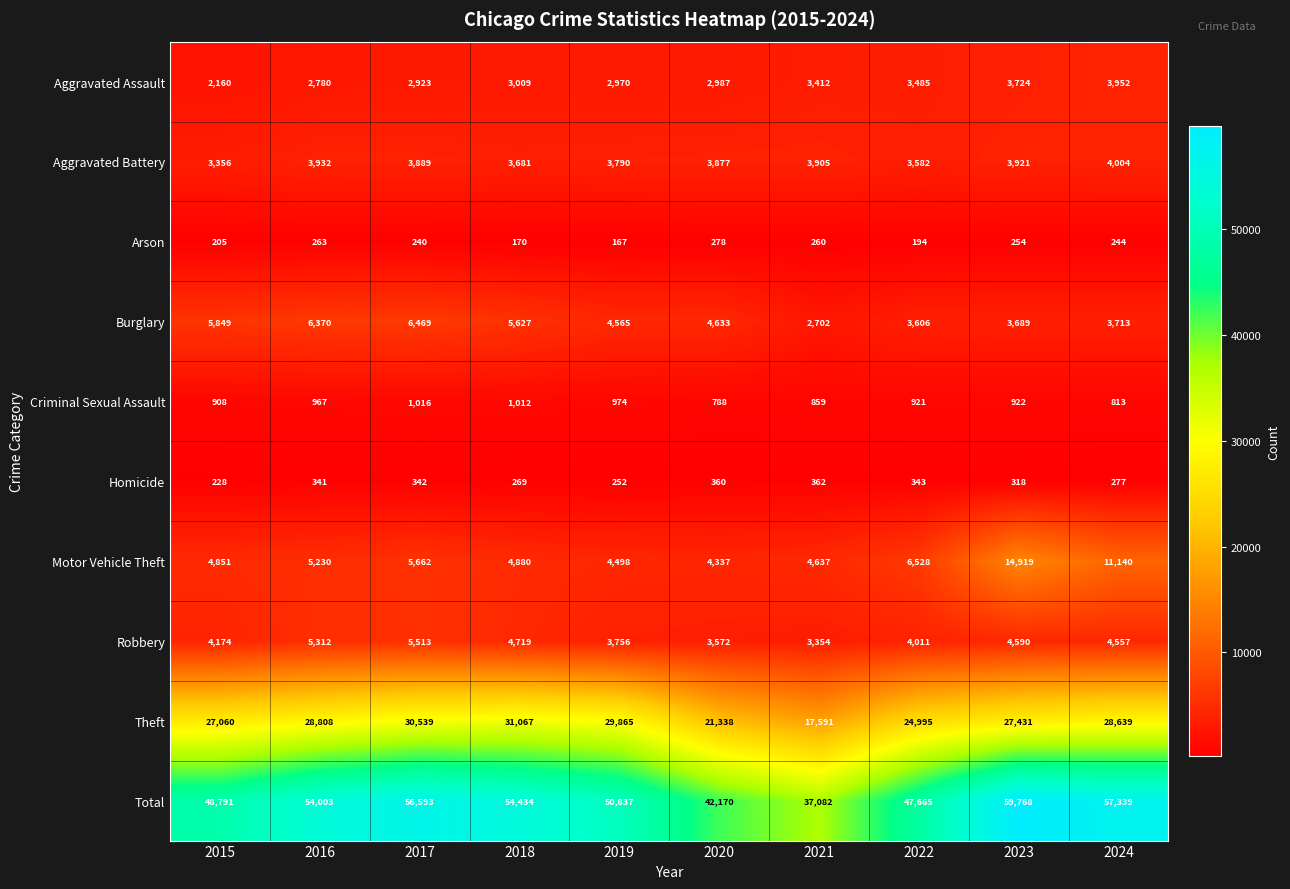

Between 2017 and 2024, which series saw the biggest shift?

Motor Vehicle Theft